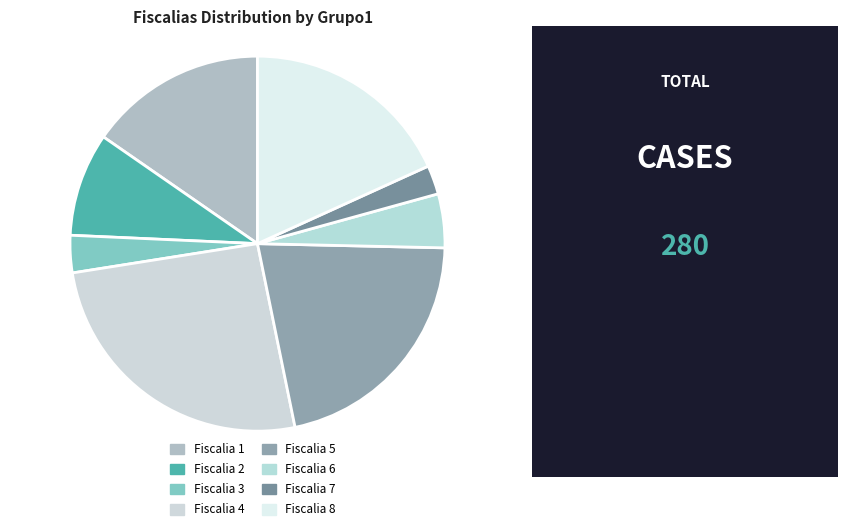

Is it true that Fiscalia 6 is 5% of the pie?

True